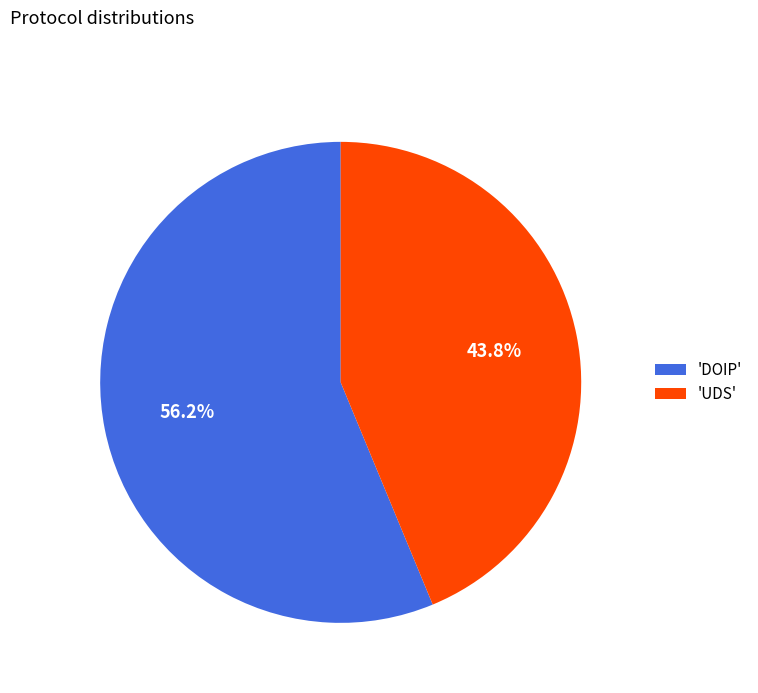

Do 'UDS' and 'DOIP' together represent more than half of the pie?

Yes